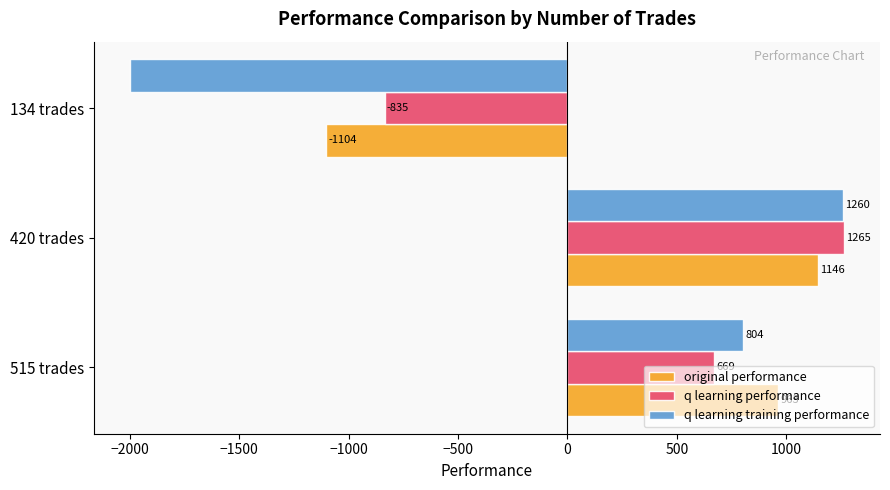

At which category is the sum across all series the highest?

420 trades